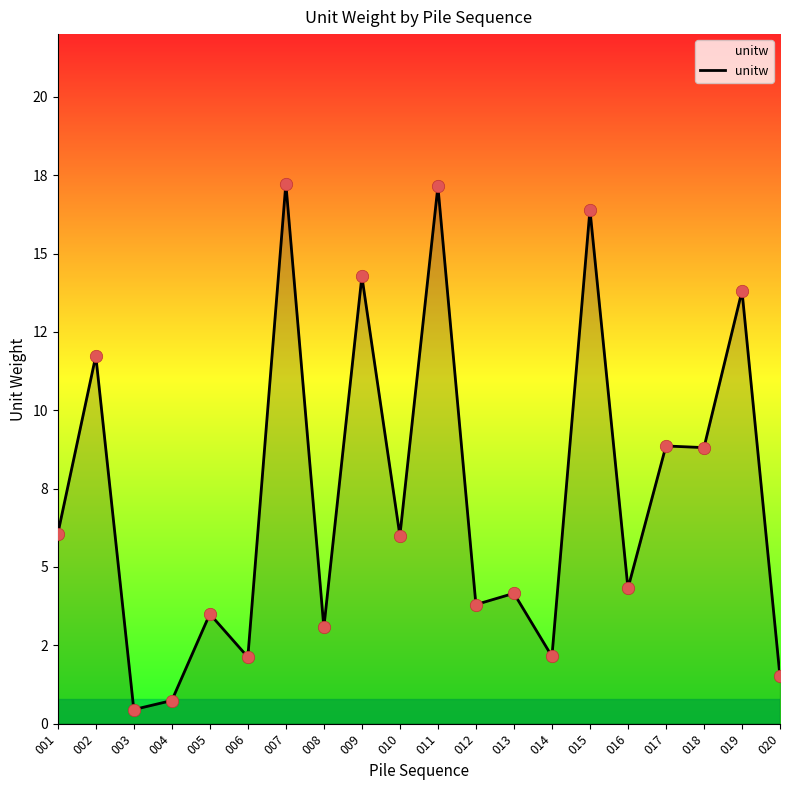

Which has a higher value, 011 or 001?

011